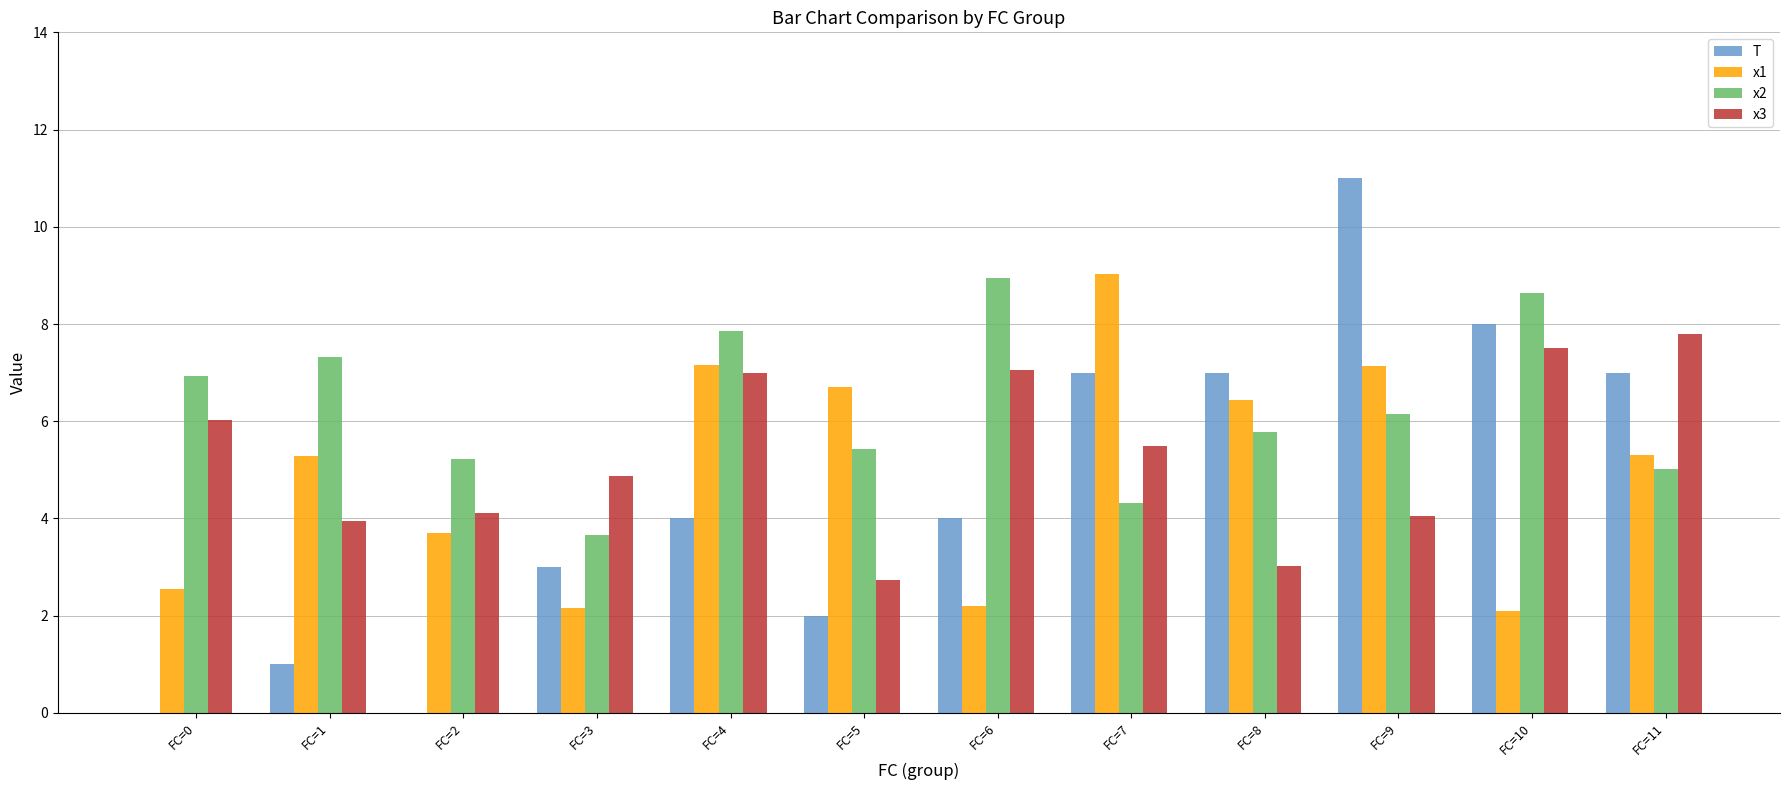

True or false: x1 has a value of 5.3 at FC=1.

True